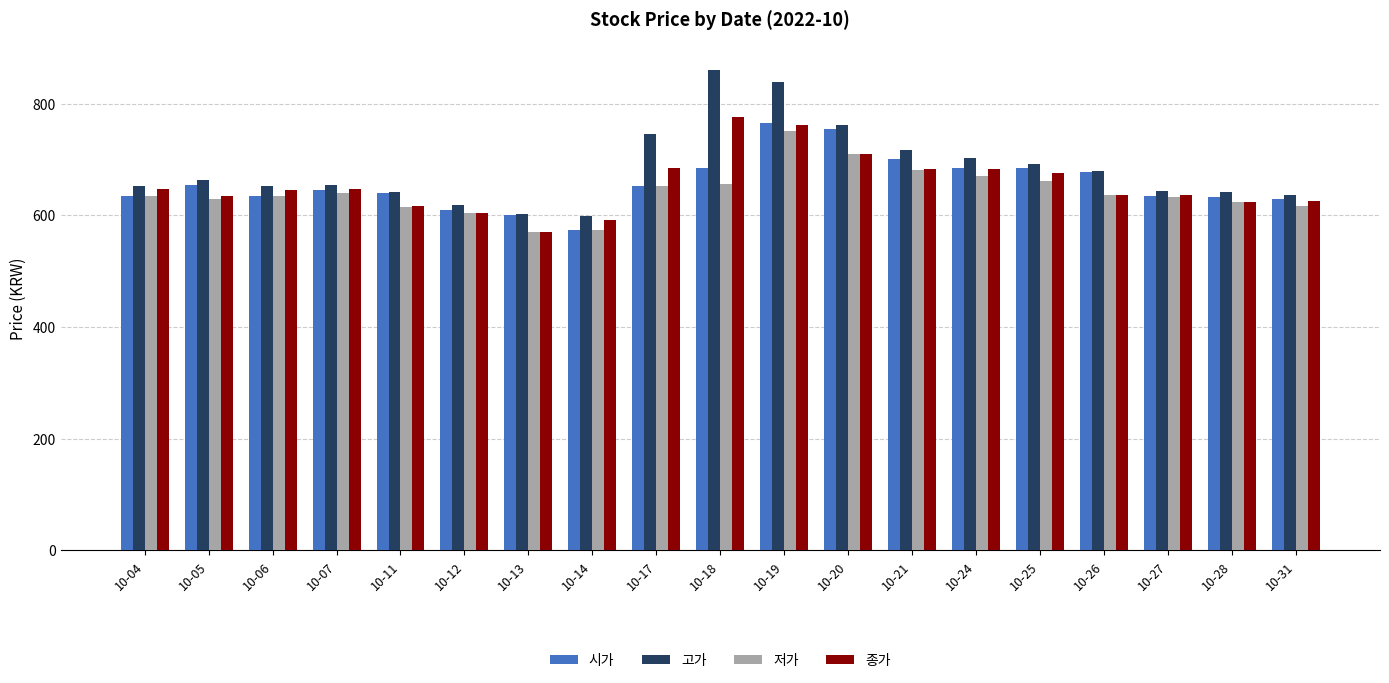

Which series has the widest spread of values?

고가